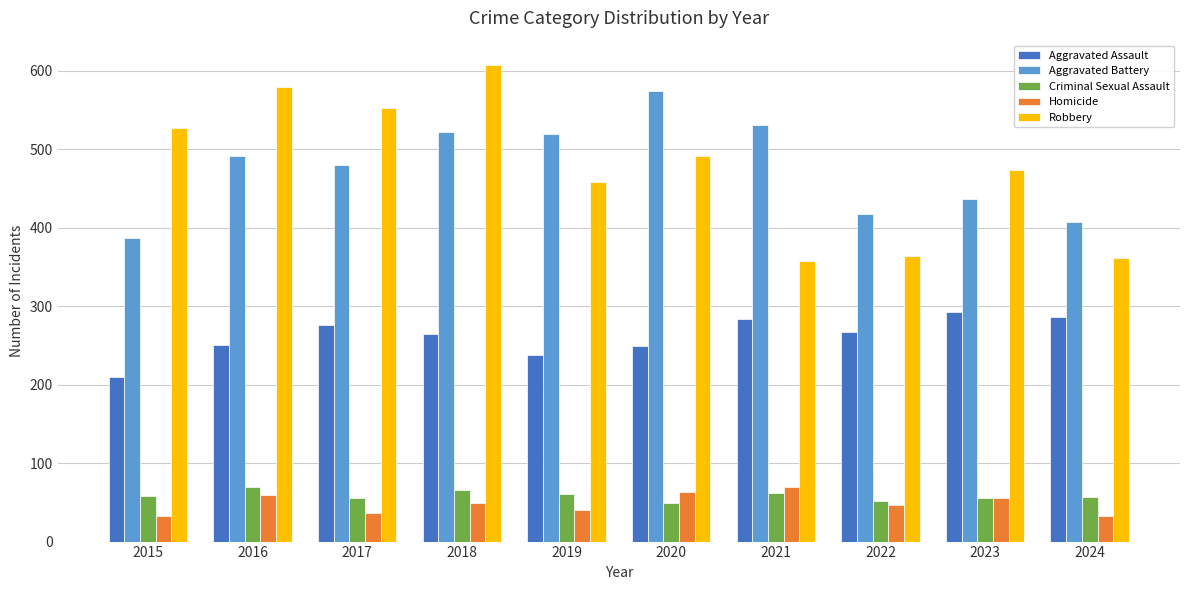

Which category has the highest value across all series?

2018